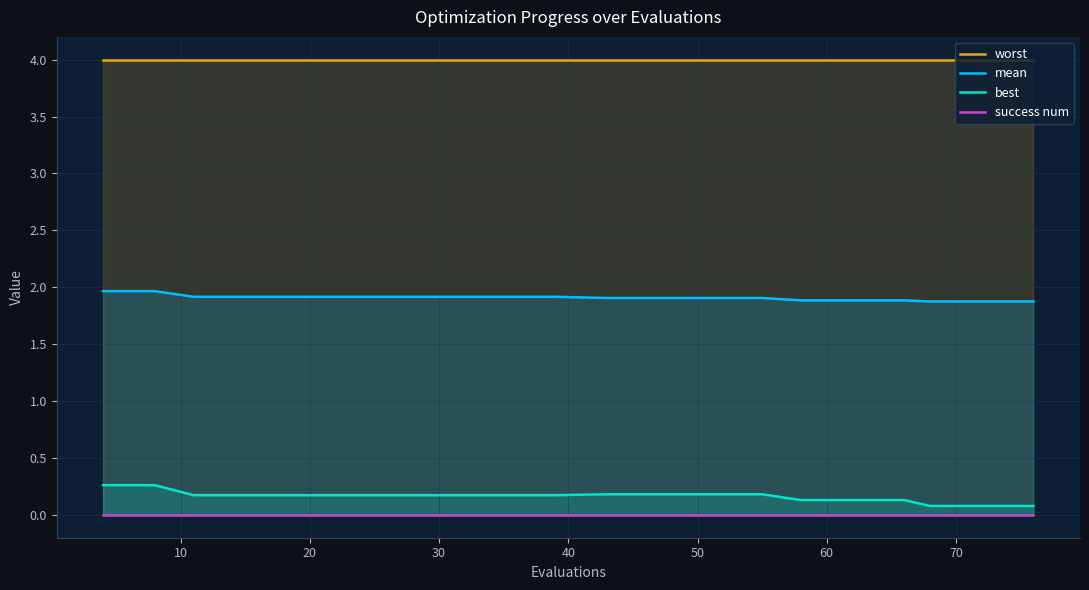

True or false: worst has more than 0 interior local peaks.

False